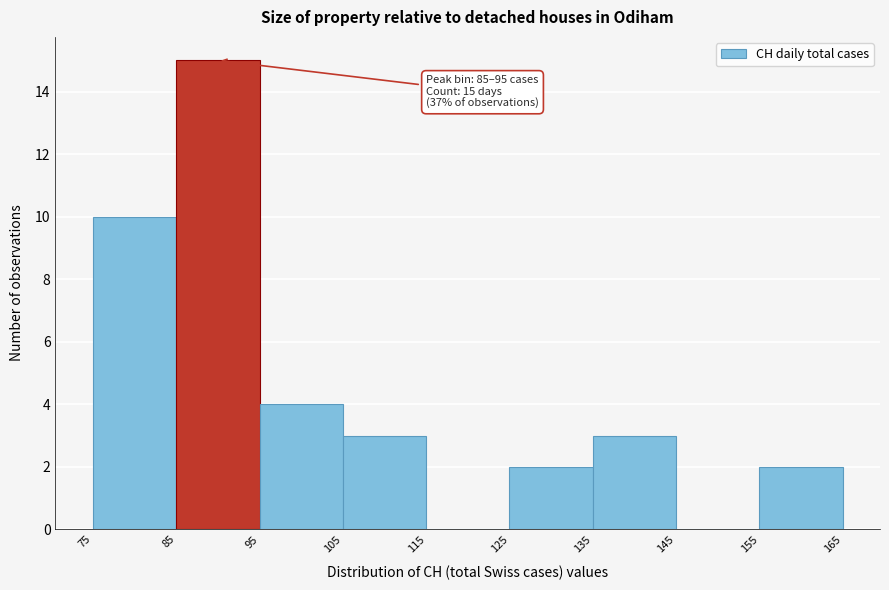

Over which range of the x-axis is the bar tallest?

85 to 95